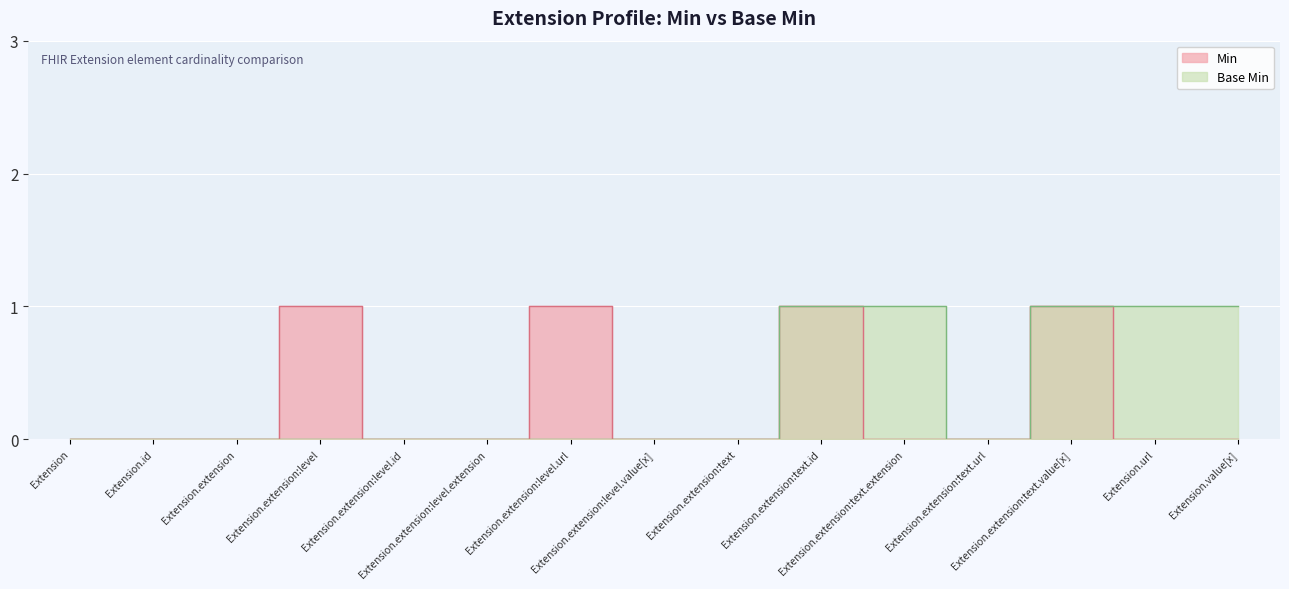

True or false: Base Min and Min cross at least once.

False